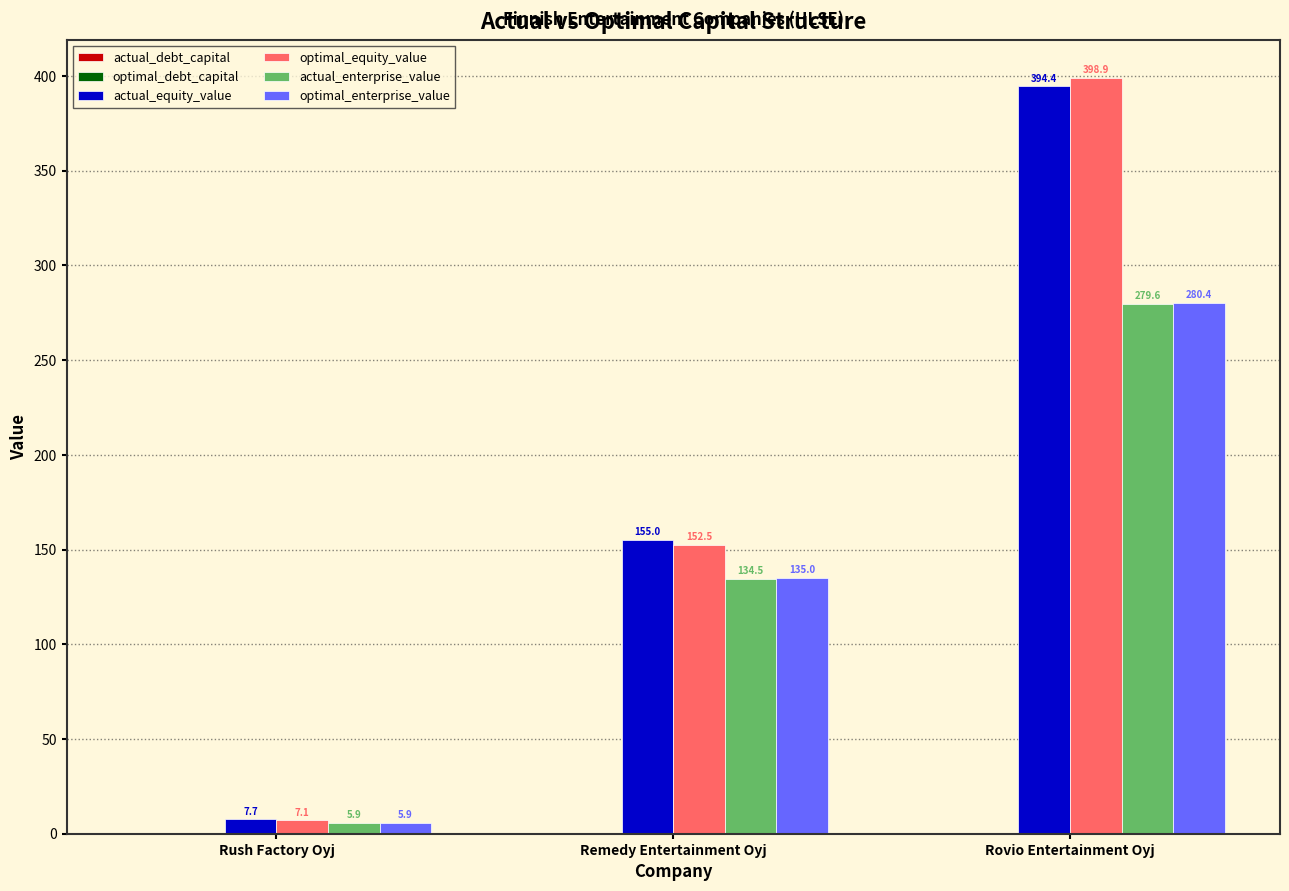

True or false: optimal_equity_value has a value of 398.9 at Rovio Entertainment Oyj.

True